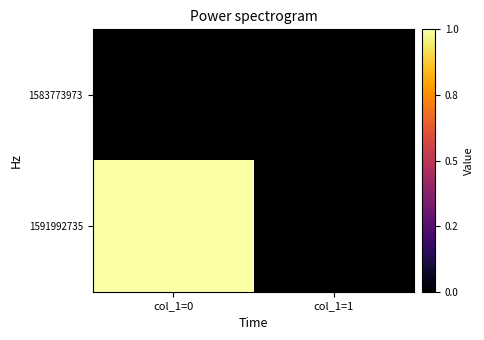

At how many categories does at least one series exceed 0?

1